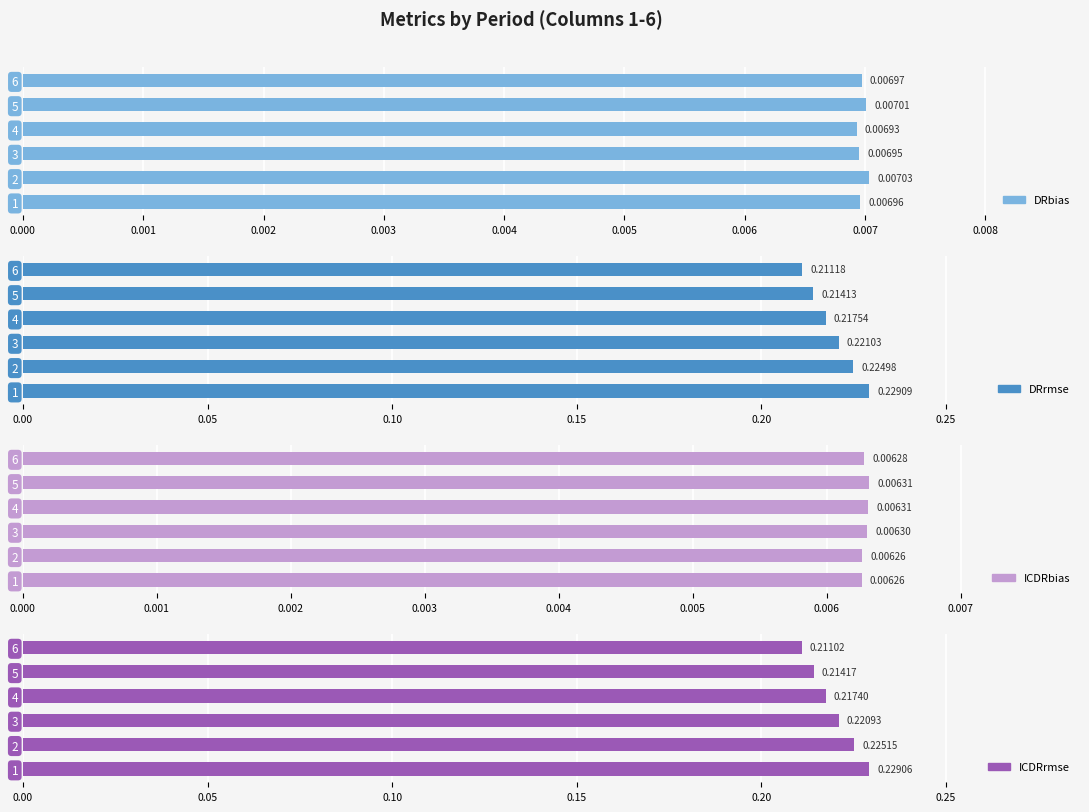

Is it true that ICDRbias equals 0.0 at 1?

False